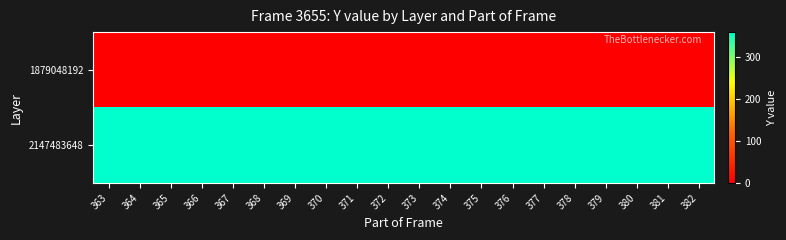

Which has a higher value, 372 or 379?

372